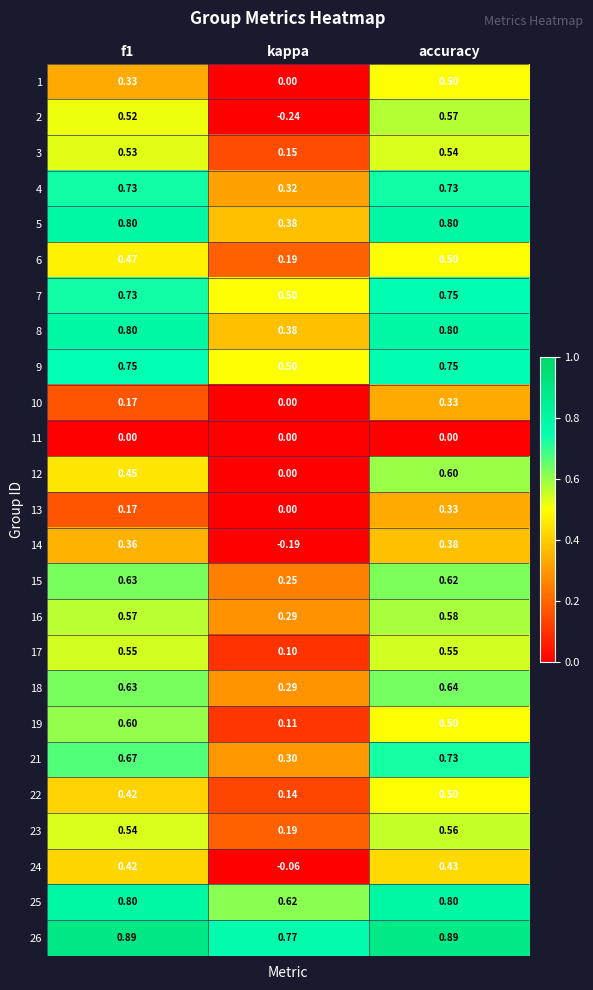

Which category has the highest value in the 23 series?

accuracy